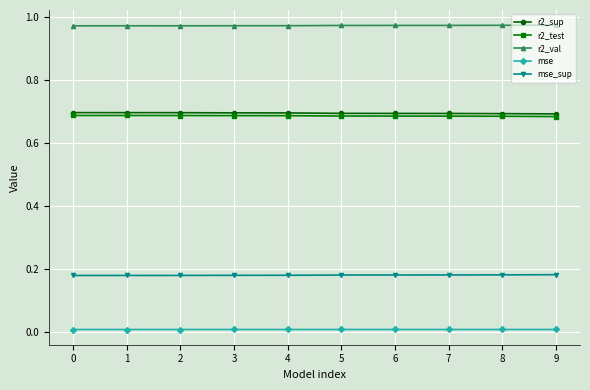

True or false: r2_test and r2_val cross at least once.

False